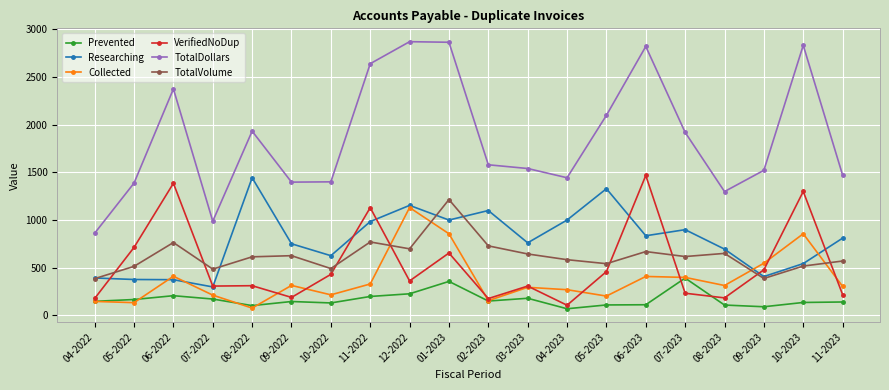

True or false: Prevented has a value of 226 at 12-2022.

True